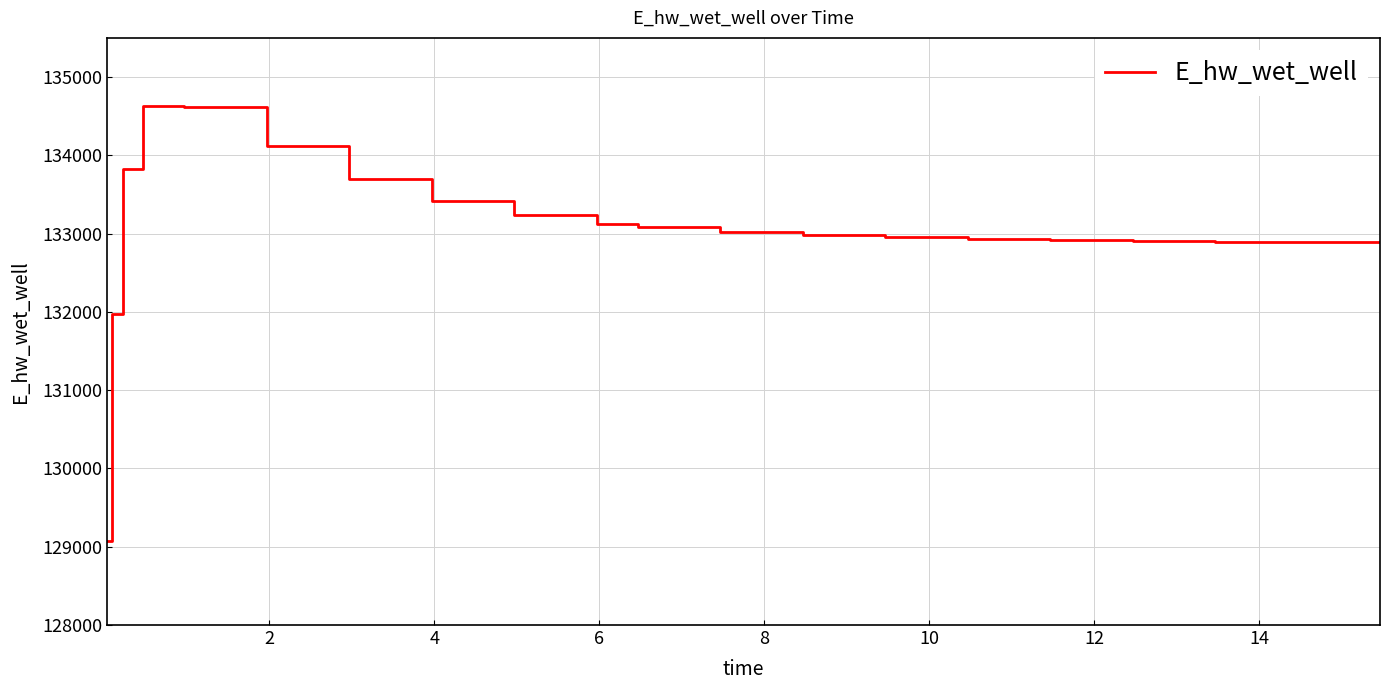

What is the greatest value displayed?

134628.0